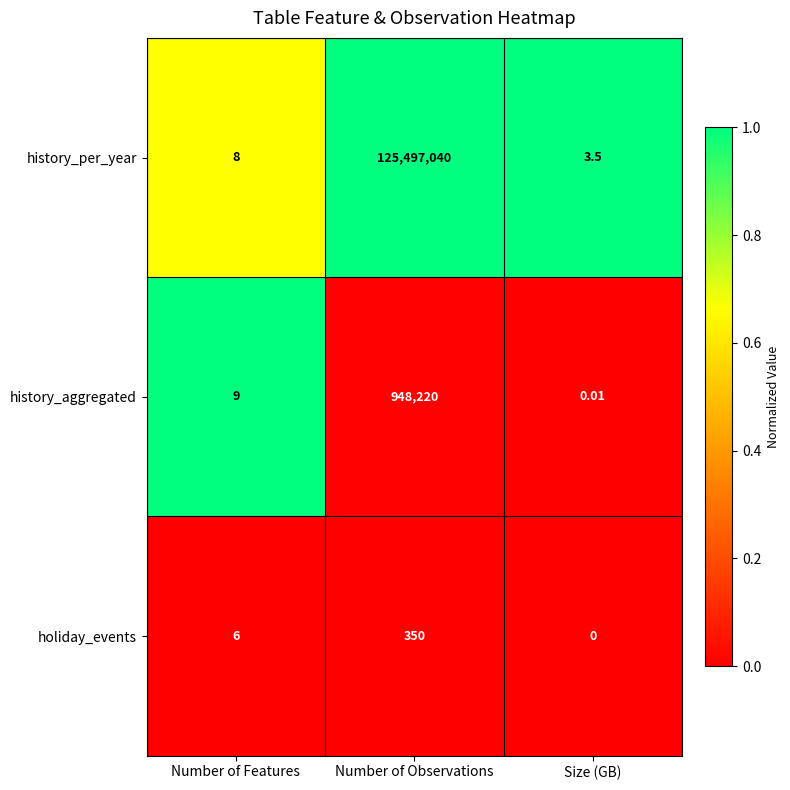

Which series has the largest total across all categories?

history_per_year